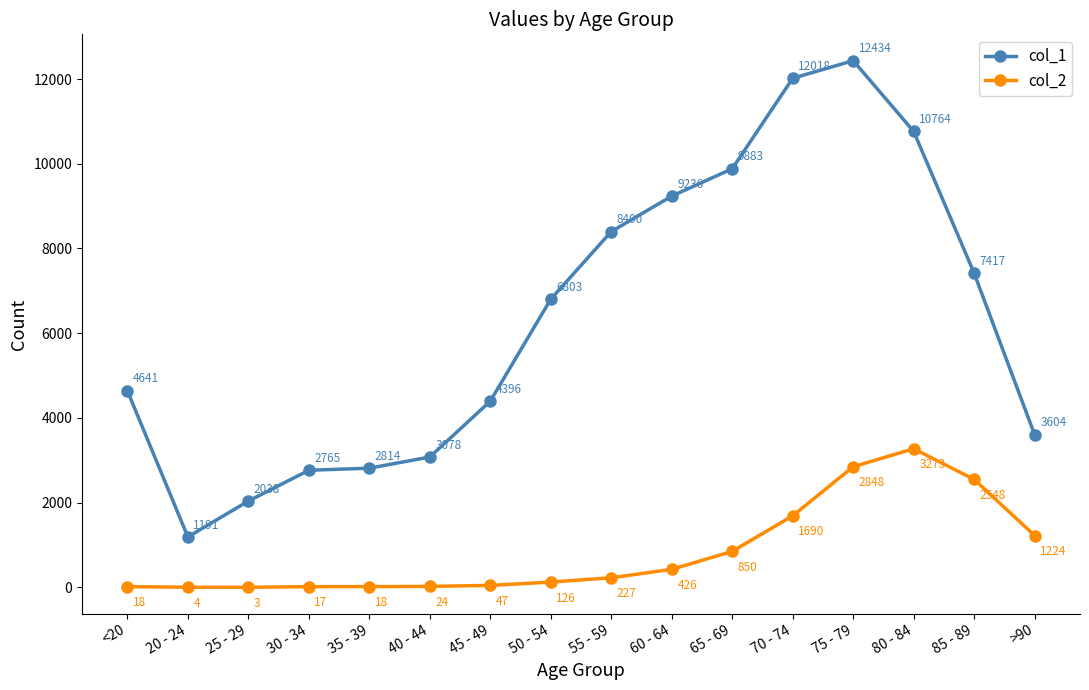

True or false: col_2 and col_1 intersect in this chart.

False